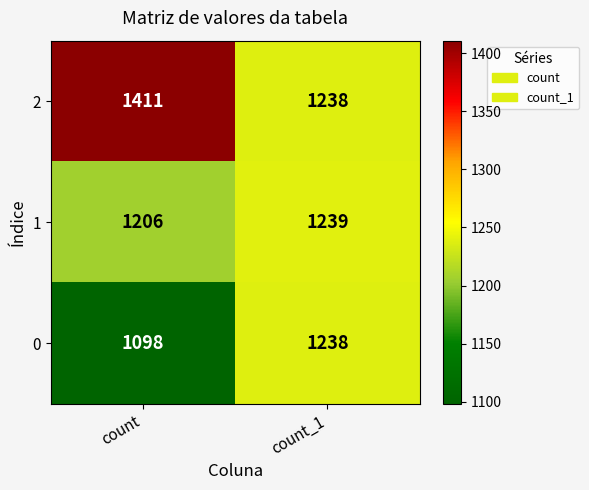

Between count and count_1, which series saw the biggest shift?

2